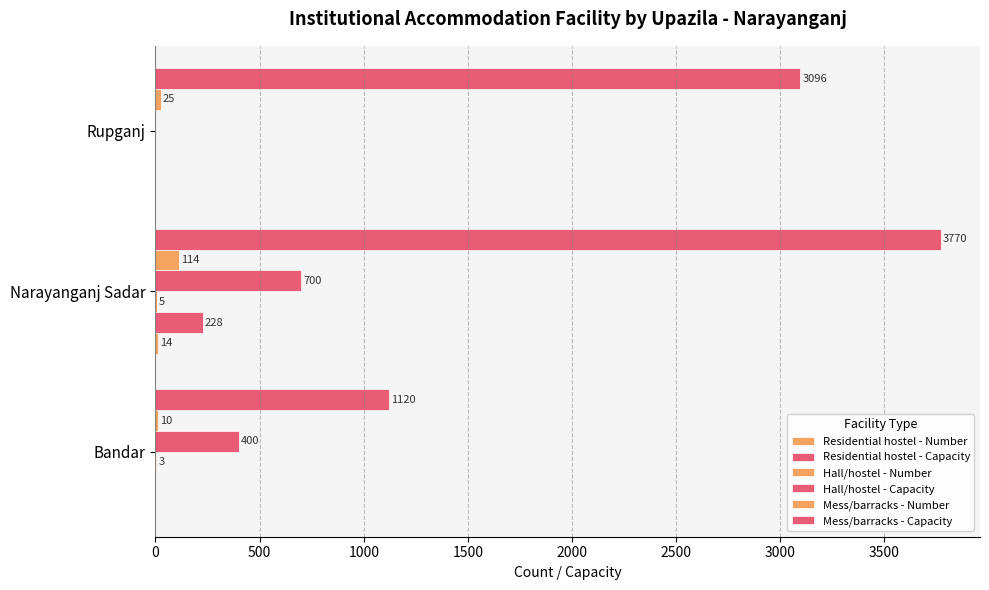

Reading left to right, list all the values displayed in this chart.

Residential hostel - Number: 0	14	0
Residential hostel - Capacity: 0	228	0
Hall/hostel - Number: 3	5	0
Hall/hostel - Capacity: 400	700	0
Mess/barracks - Number: 10	114	25
Mess/barracks - Capacity: 1120	3770	3096